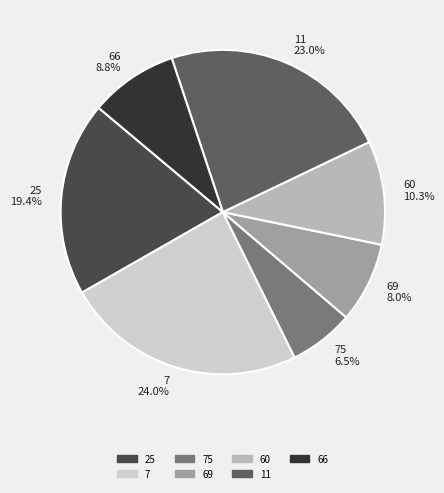

Is it true that 25 is 19% of the pie?

True